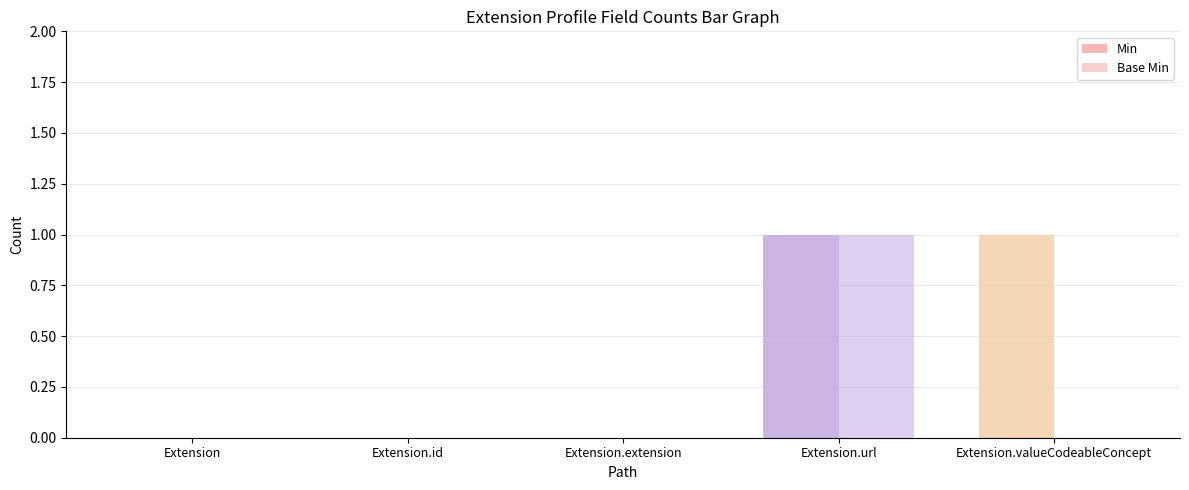

True or false: Min has a value of 0 at Extension.extension.

True